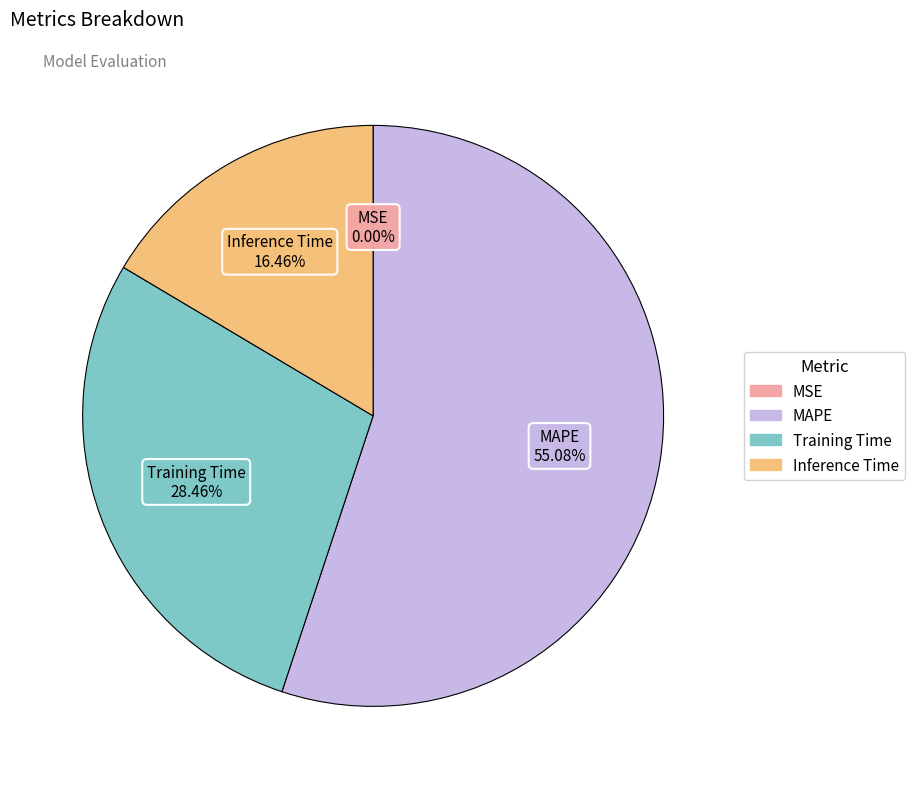

To the nearest percent, what percentage of the pie is Inference Time?

16%